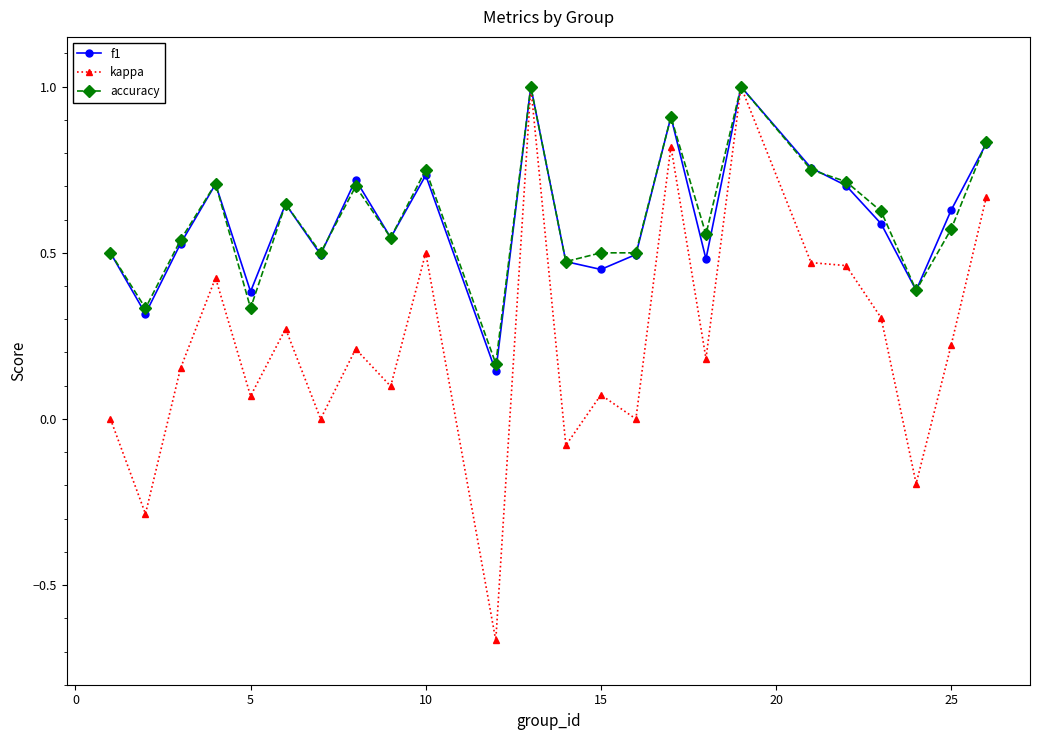

What is the highest value of the accuracy series?

1.0